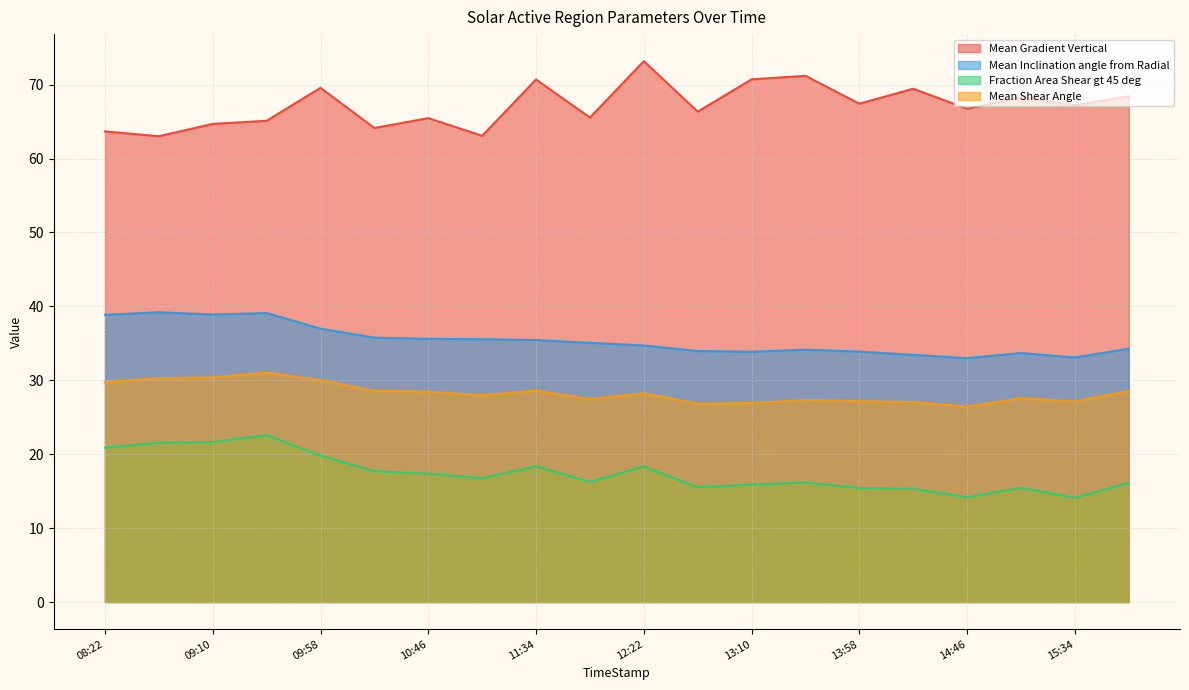

Rank the series by their maximum value, from highest to lowest.

Mean Gradient Vertical, Mean Inclination angle from Radial, Mean Shear Angle, Fraction Area Shear gt 45 deg